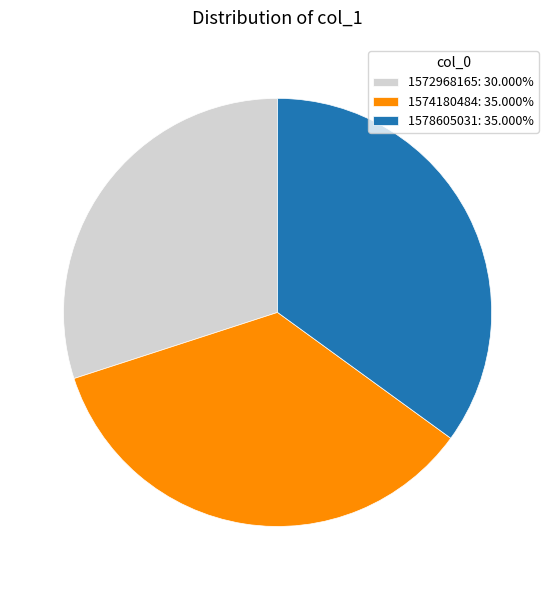

What is the ratio of the value at 1578605031: 35.000% to the value at 1574180484: 35.000%?

1.0